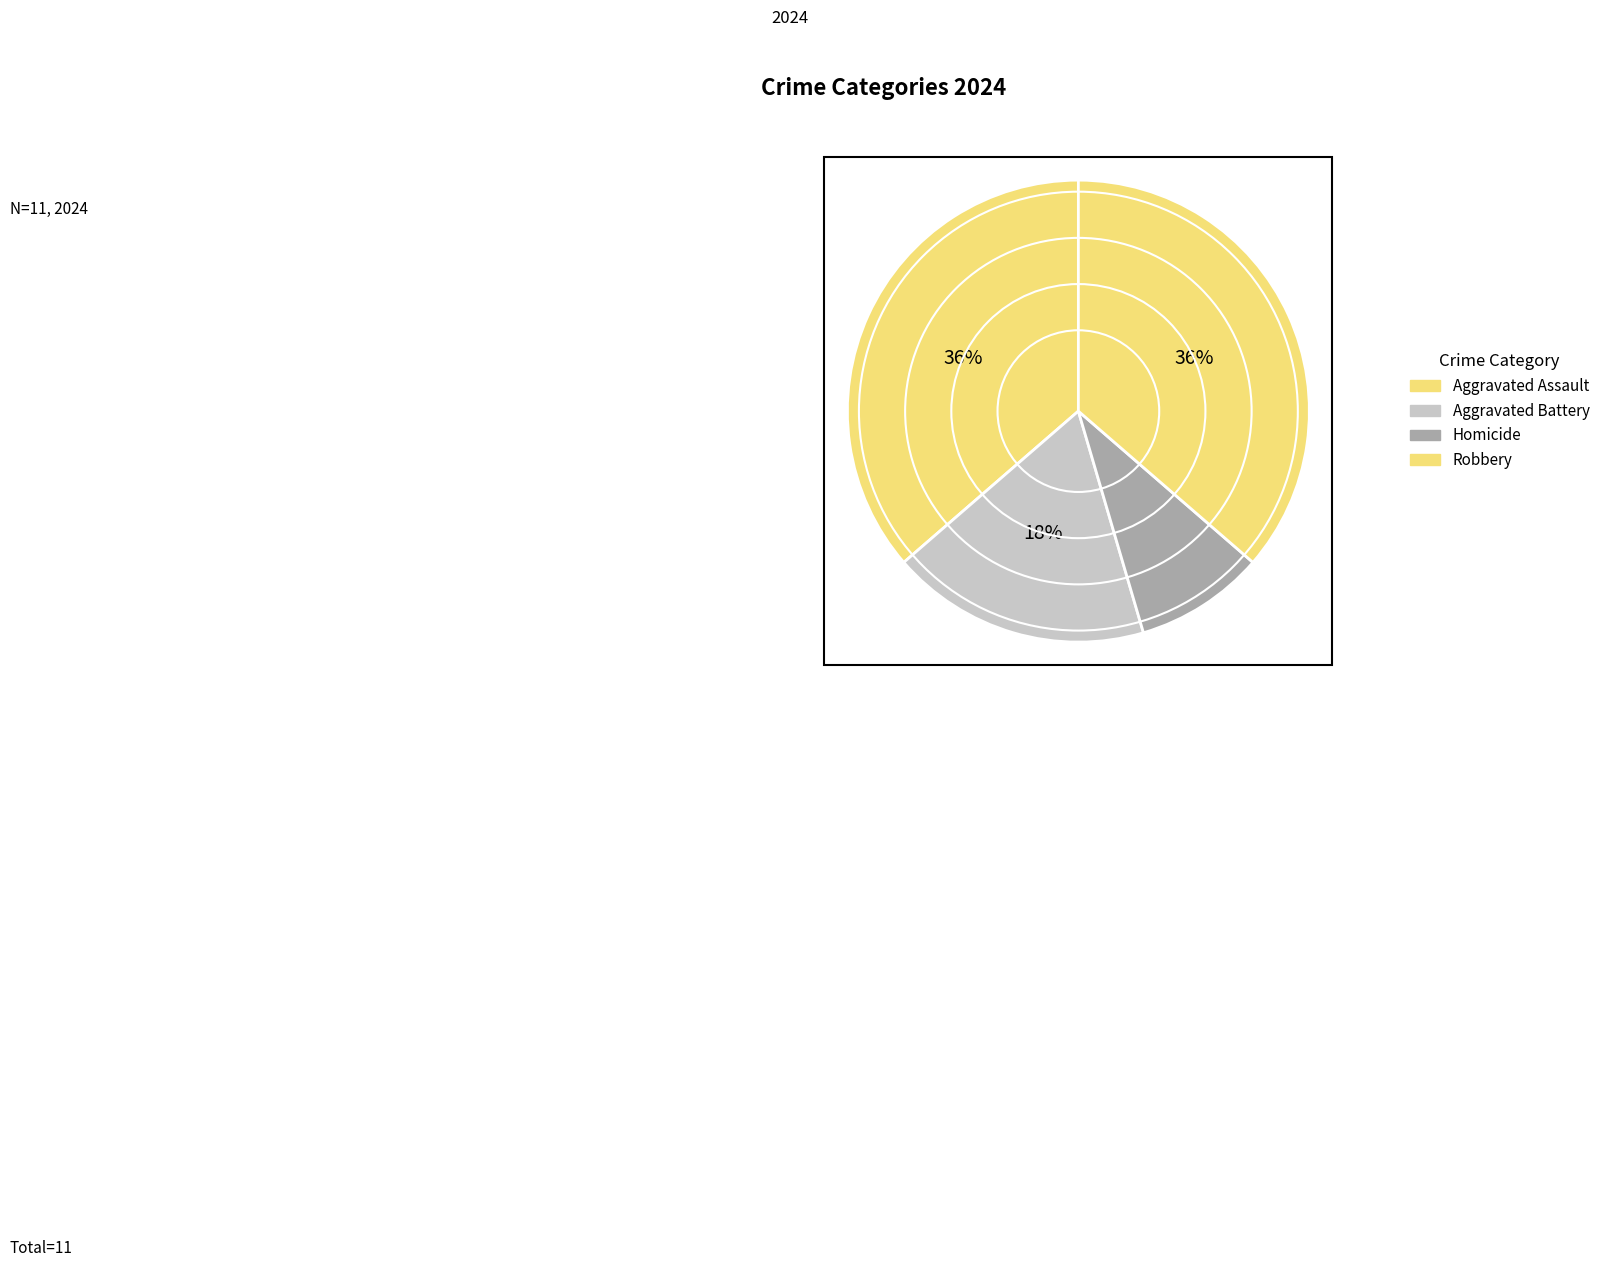

To the nearest percent, what is the average slice percentage?

25%